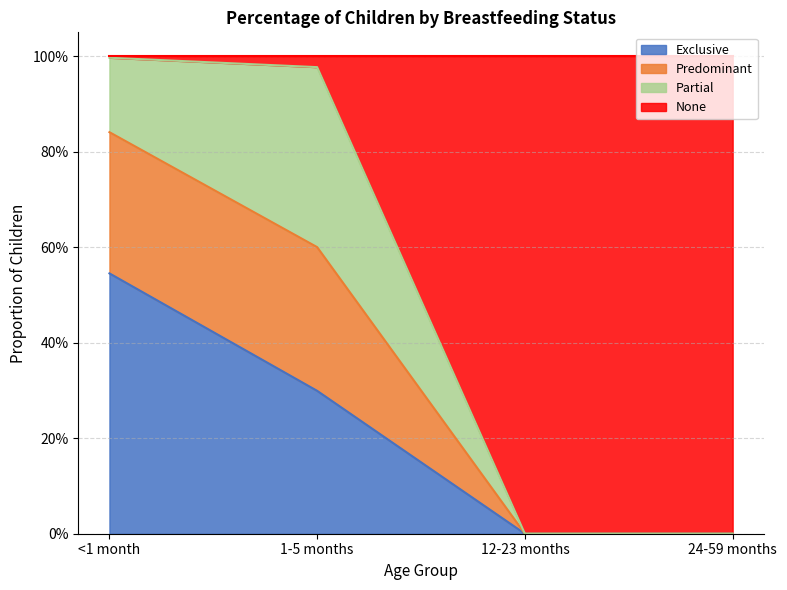

What position from the left is 1-5 months?

2